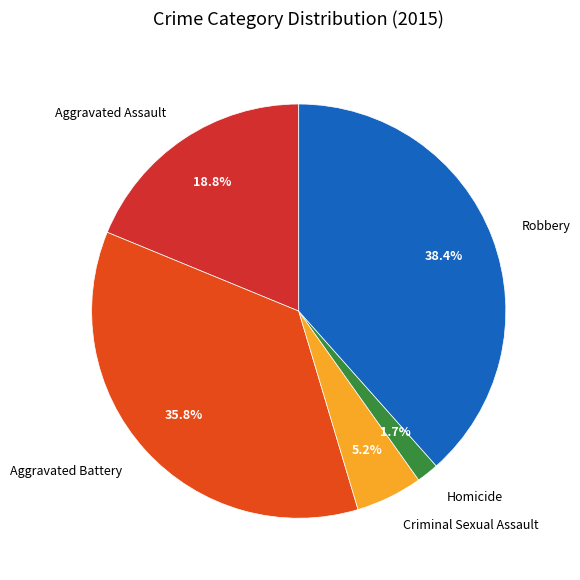

Do Criminal Sexual Assault and Robbery together represent more than half of the pie?

No